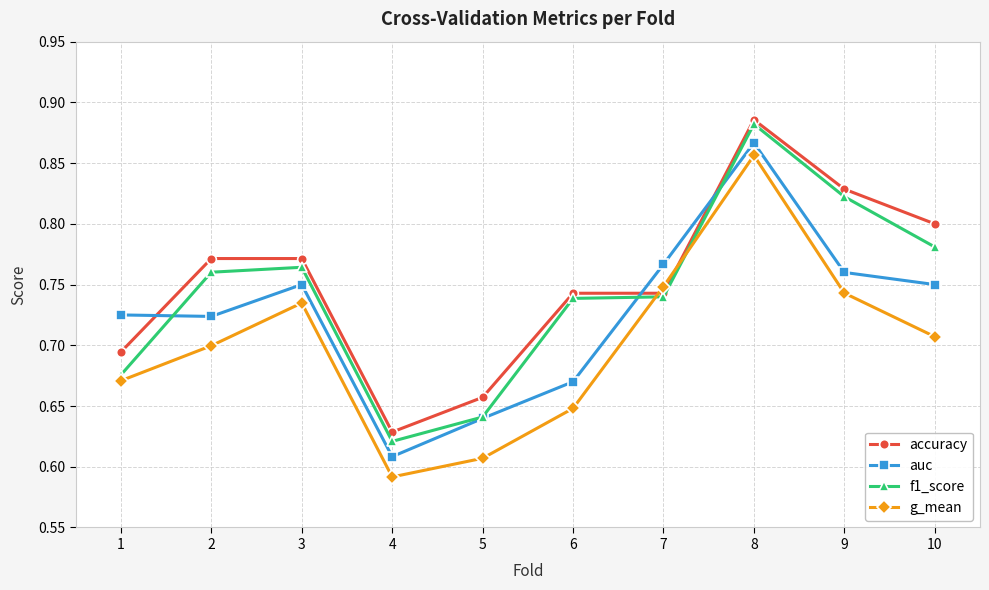

Which series has the widest spread of values?

g_mean